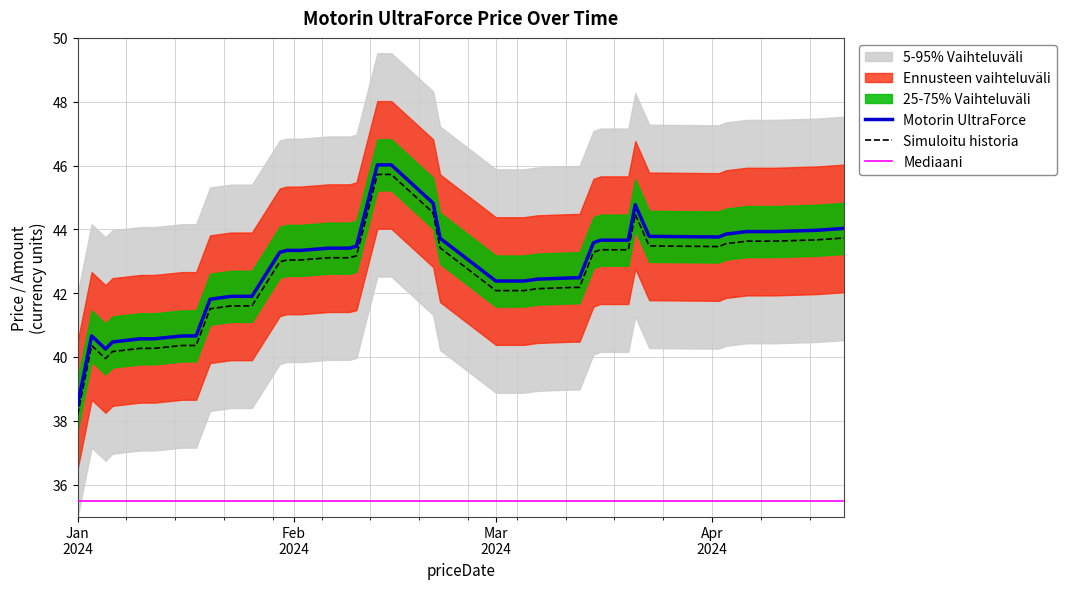

How many categories are shown in the chart?

40